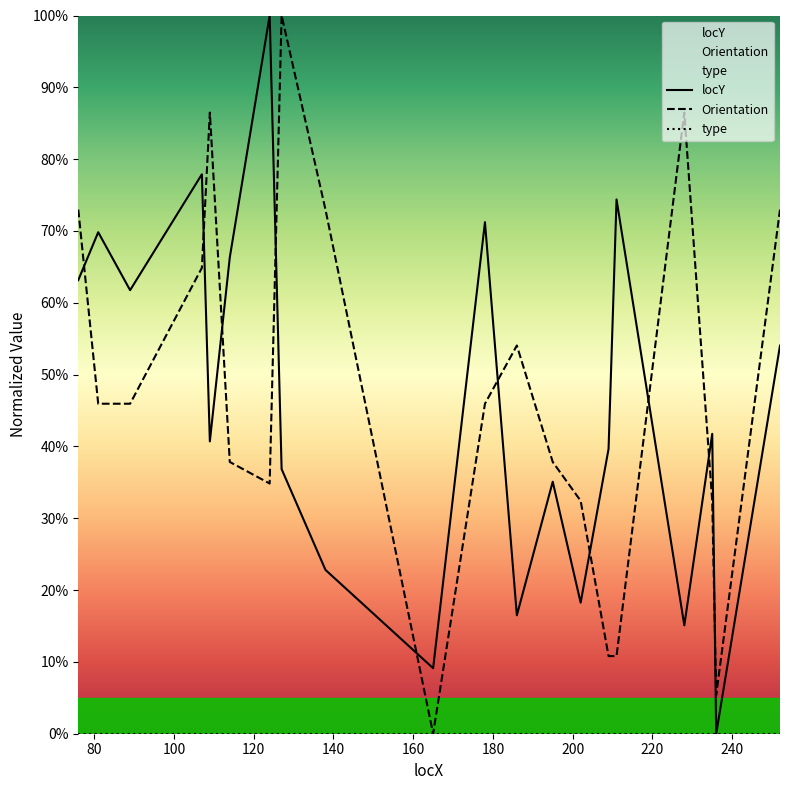

True or false: locY and Orientation intersect in this chart.

True